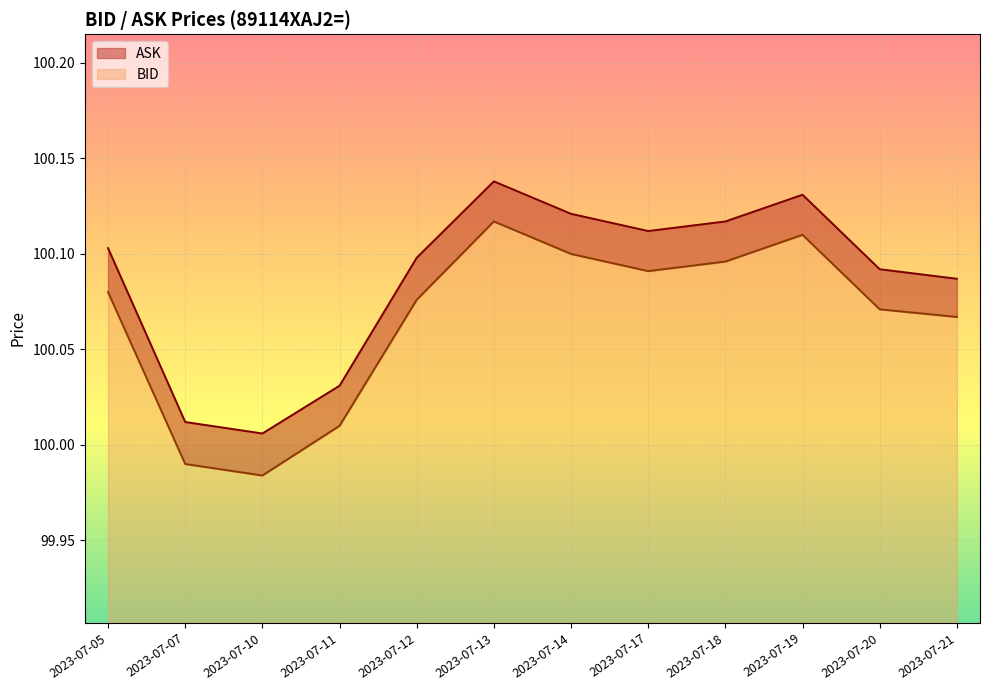

Which series changed the most between 2023-07-17 and 2023-07-21?

ASK